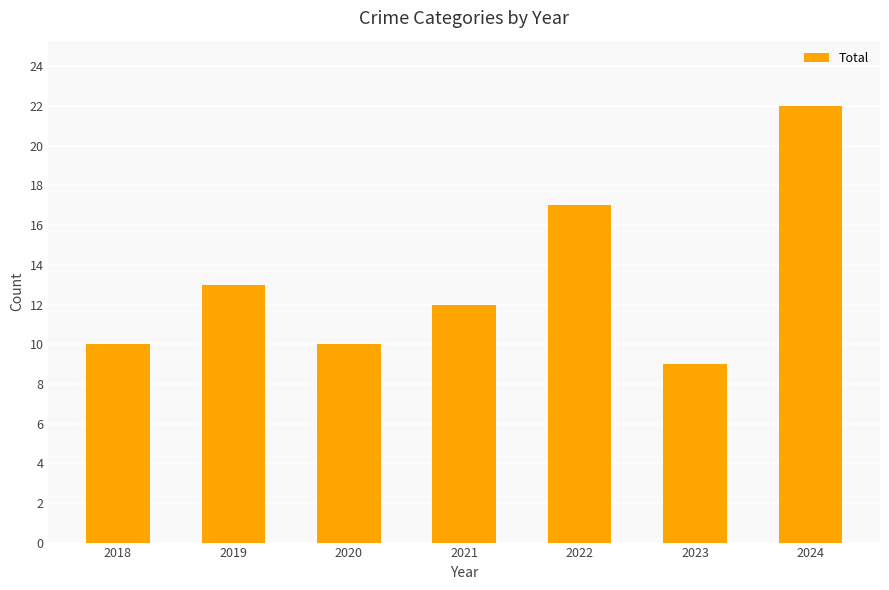

What is the difference between the maximum and minimum values?

13